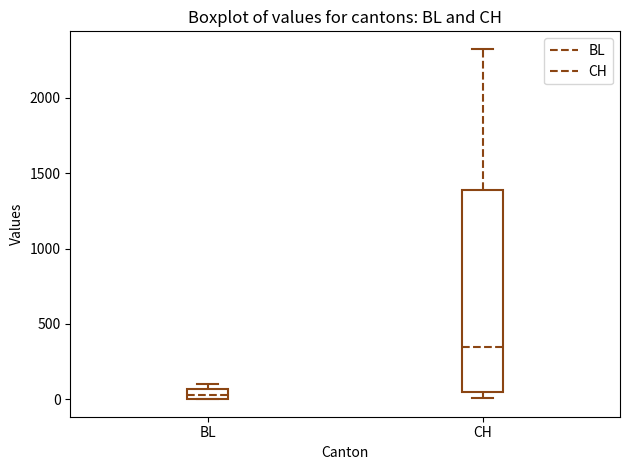

Which box is the tallest, from its lower edge to its upper edge?

CH